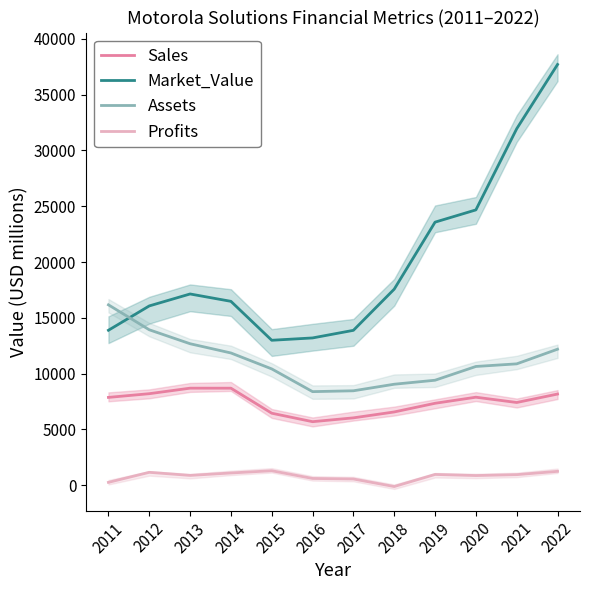

What is the difference between the Sales values at 2019 and 2015?

891